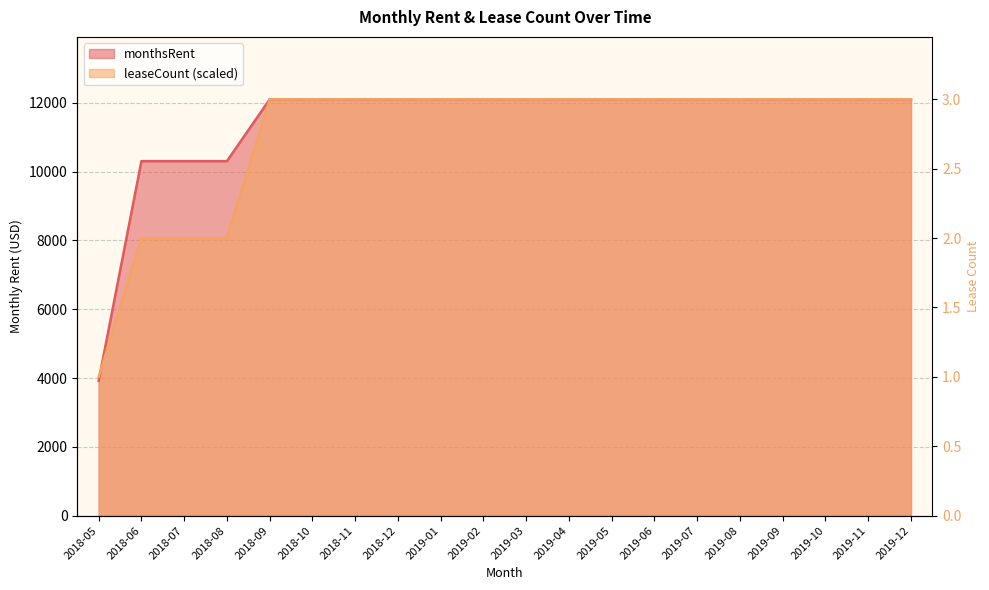

Count the number of data series in this chart.

2